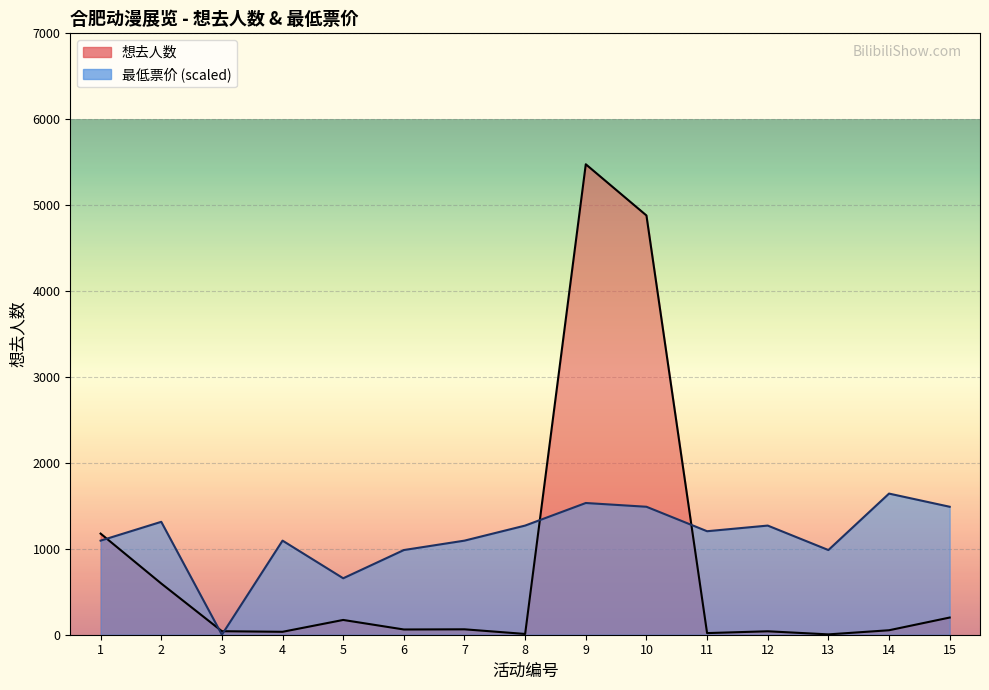

Which series ends up on top after the final intersection of 最低票价 and 想去人数?

最低票价